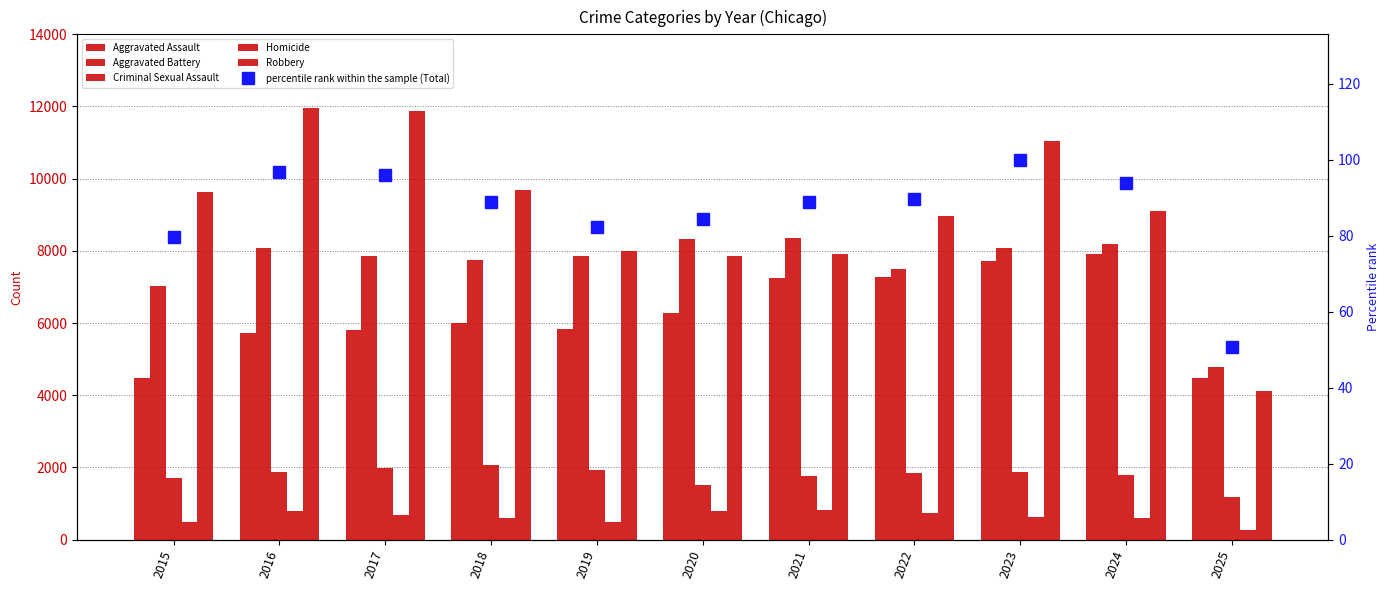

What is the difference between the maximum and minimum values in the Aggravated Assault series?

3425.0